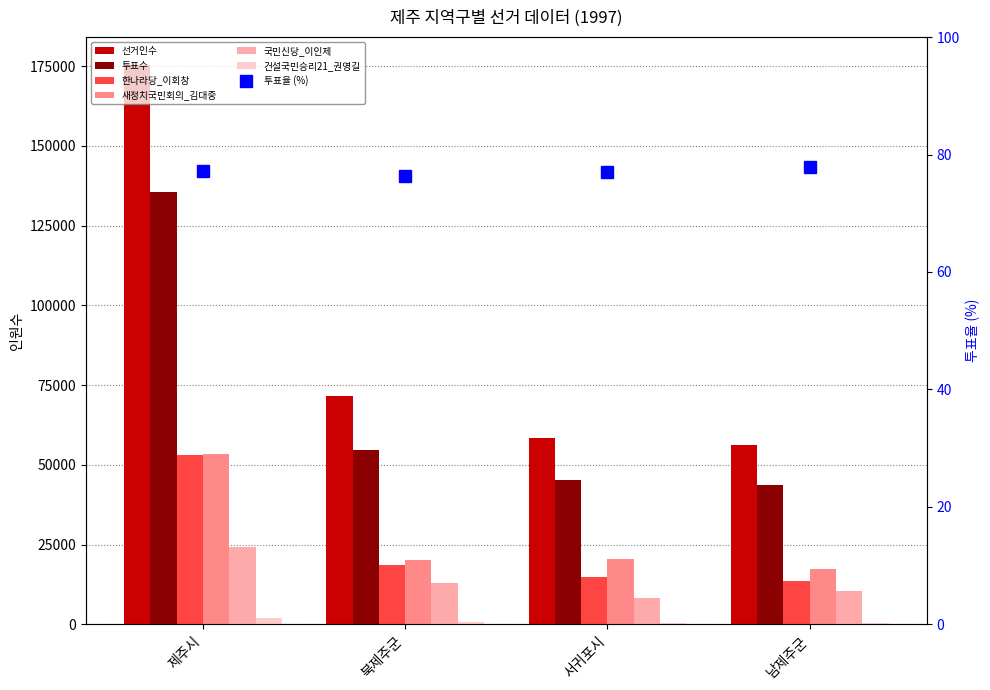

Between 제주시 and 남제주군, which series saw the biggest shift?

선거인수